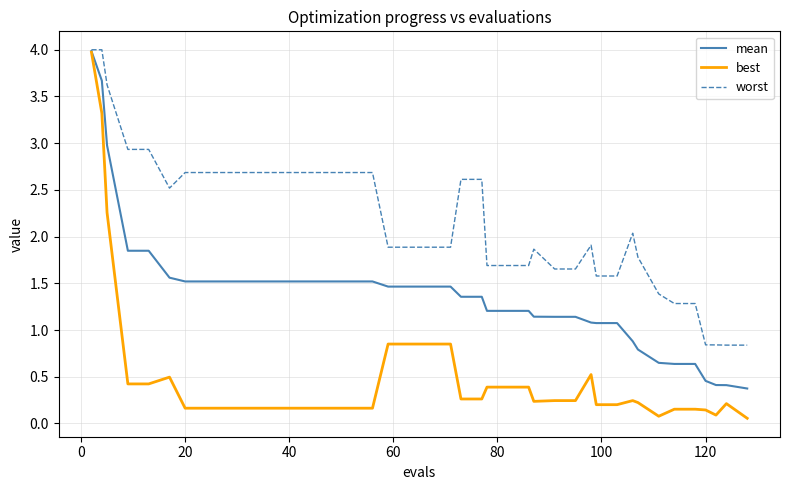

What is the maximum value shown in the chart?

4.0